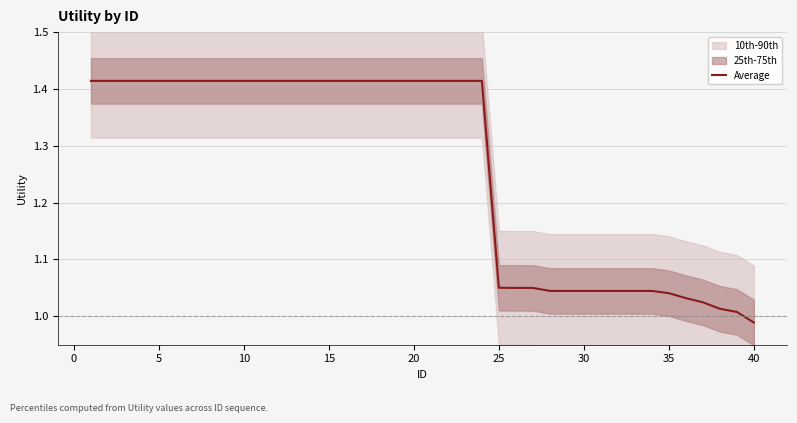

How many categories are shown in the chart?

40